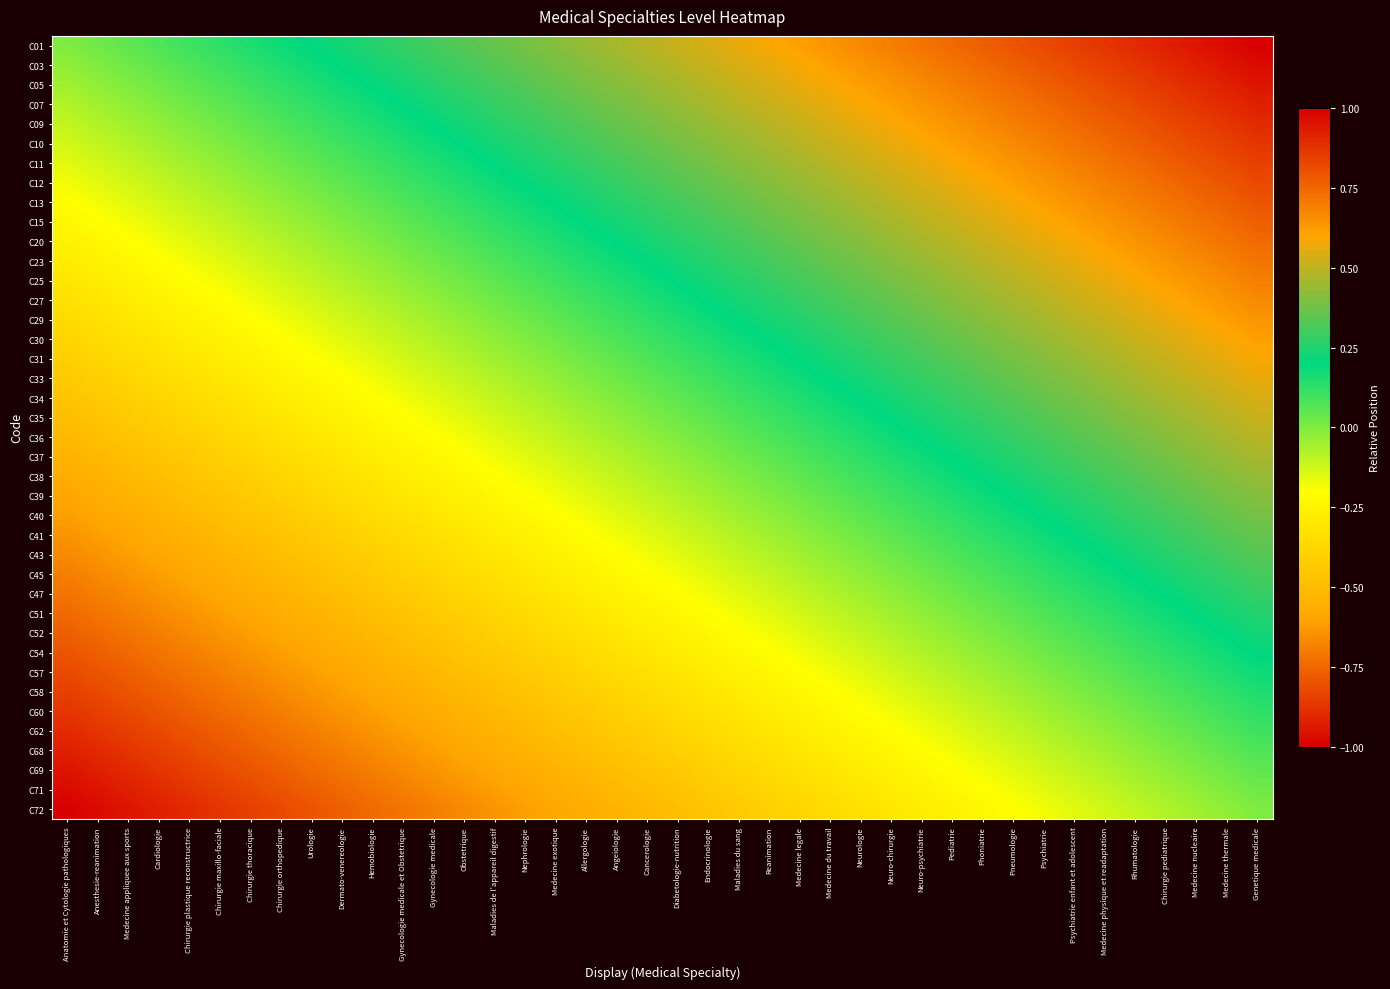

What is the total value across all series at Cancerologie?

-0.5